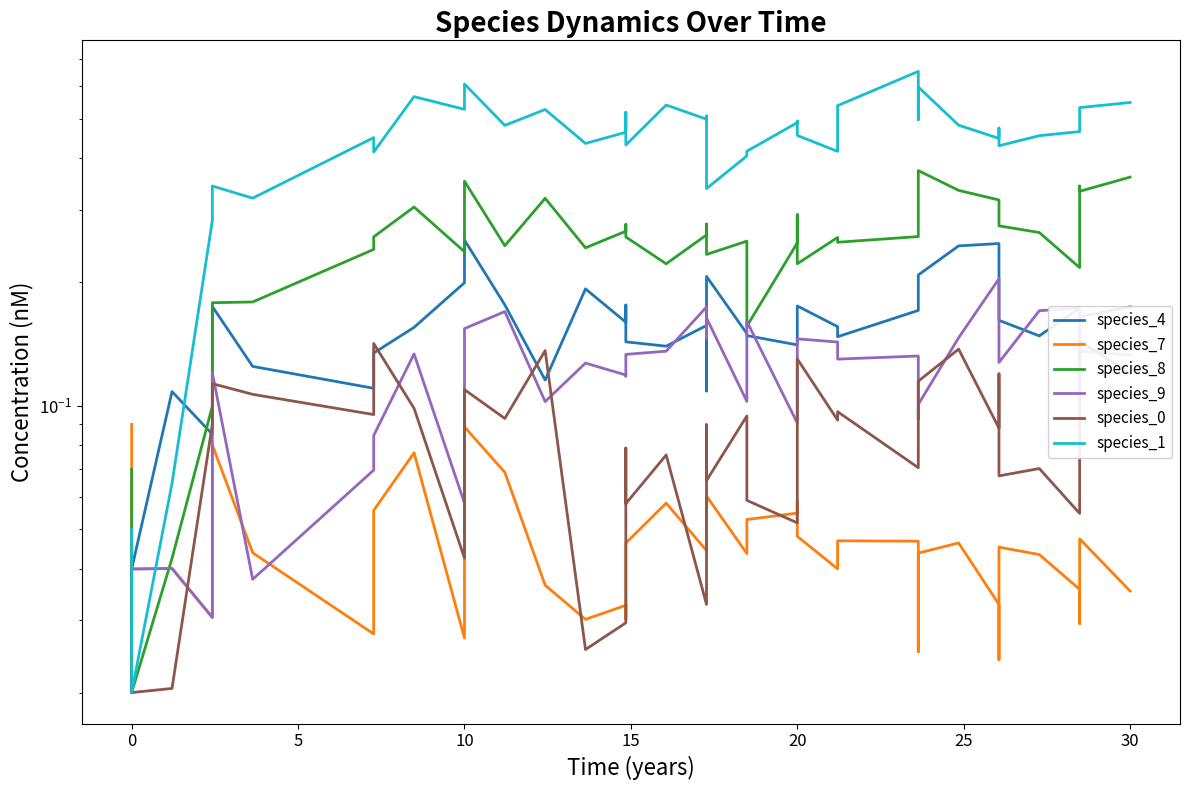

What are all the series names shown in the legend?

species_4, species_7, species_8, species_9, species_0, species_1